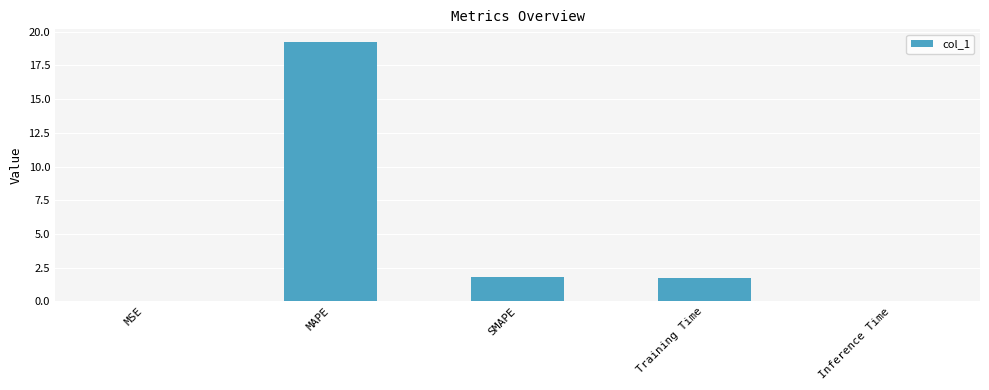

What is the change in value from MAPE to Training Time?

-17.5